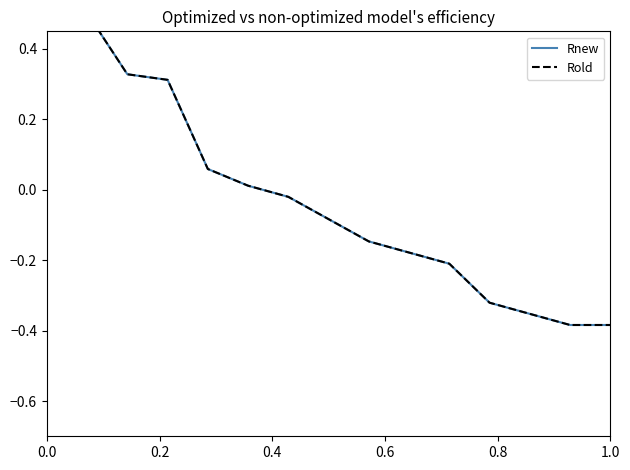

Which series has the widest spread of values?

Rnew